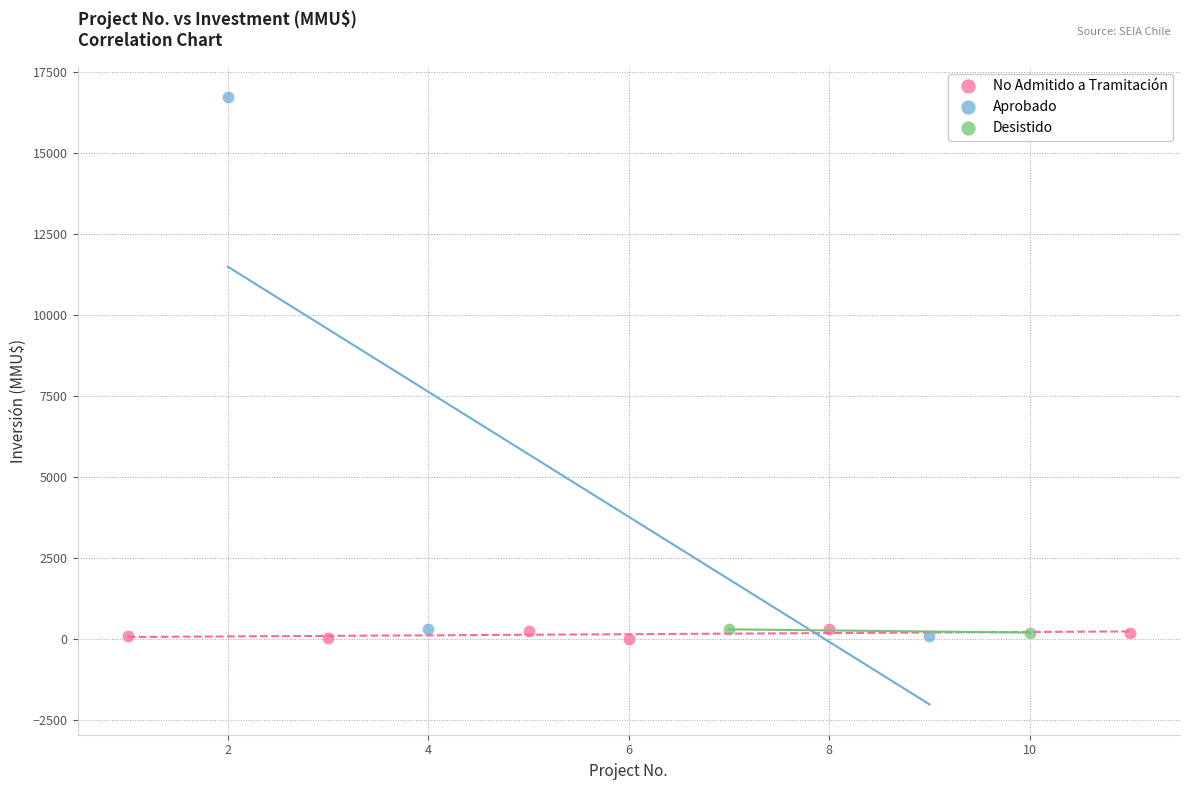

Which series has the largest Y range (max minus min)?

Aprobado